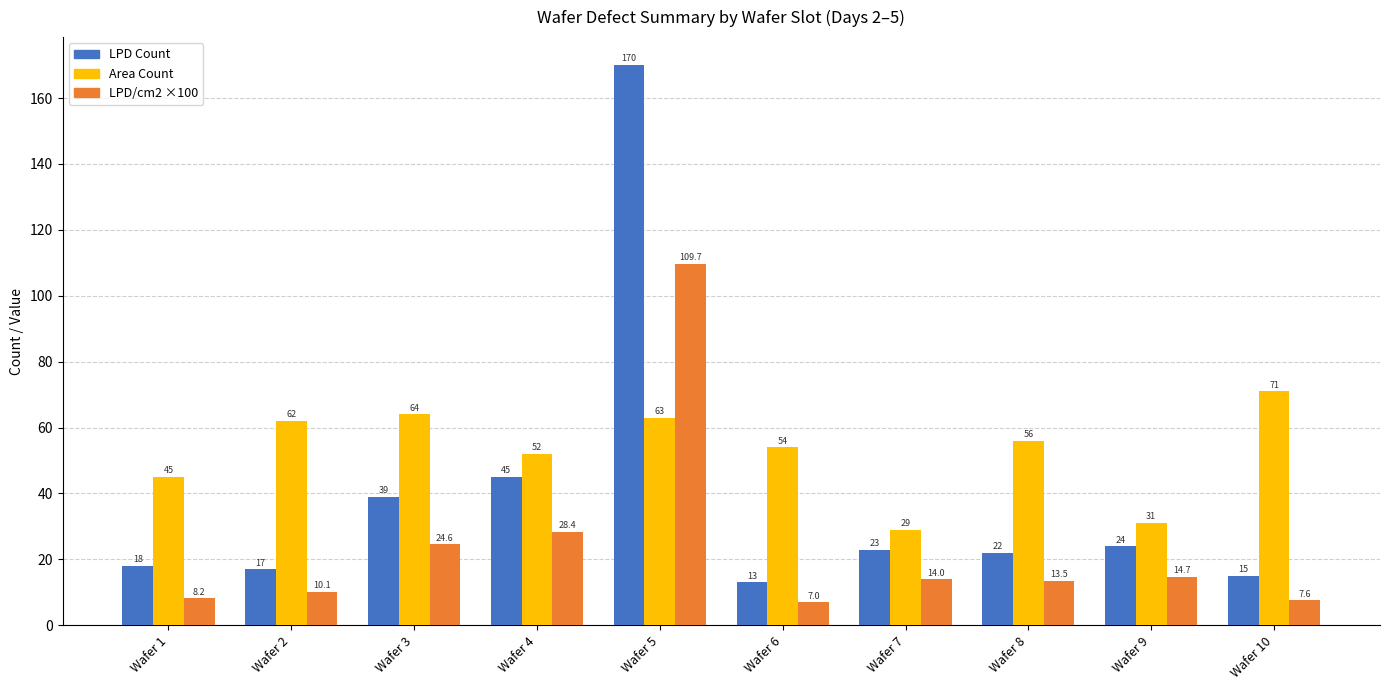

Rank the series at Wafer 8 from lowest to highest value.

LPD/cm2 ×100, LPD Count, Area Count